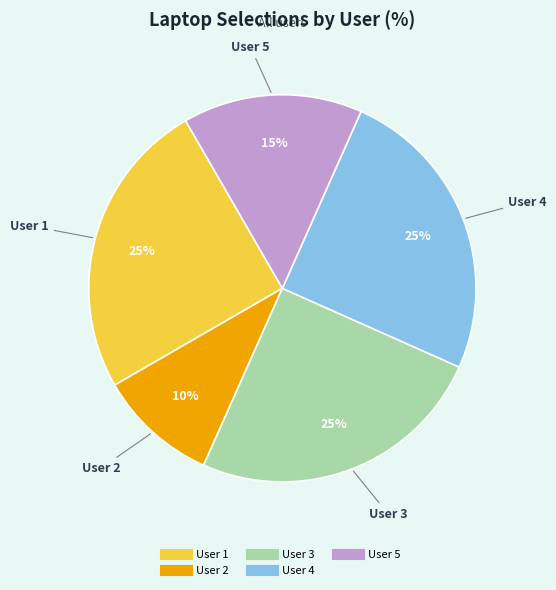

Is there any slice that represents more than half of the pie?

No